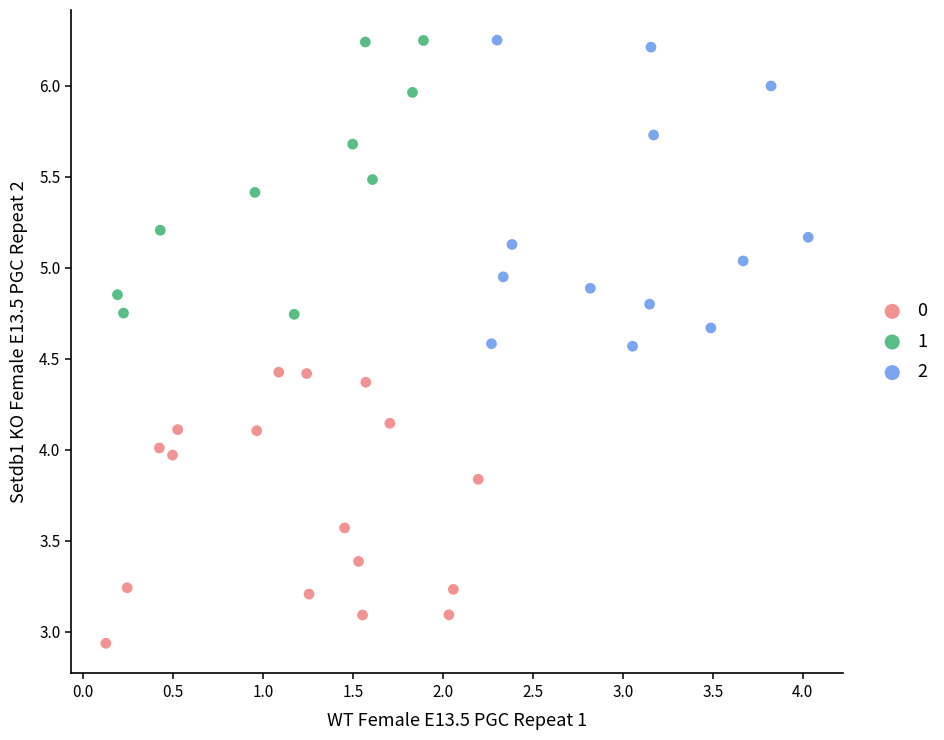

Which series reaches the minimum Y coordinate?

0